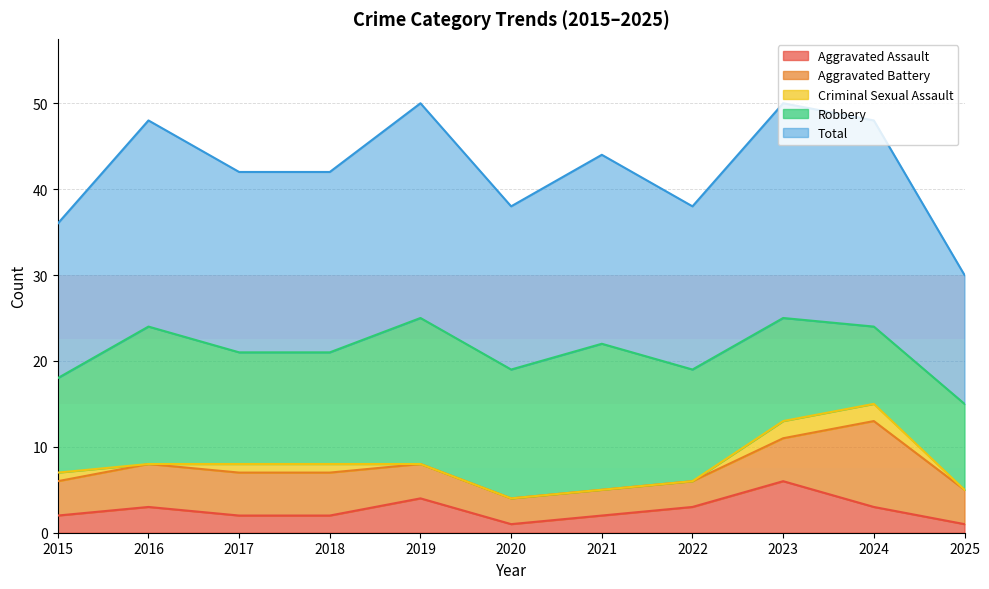

How many Total values are between 19 and 24?

7